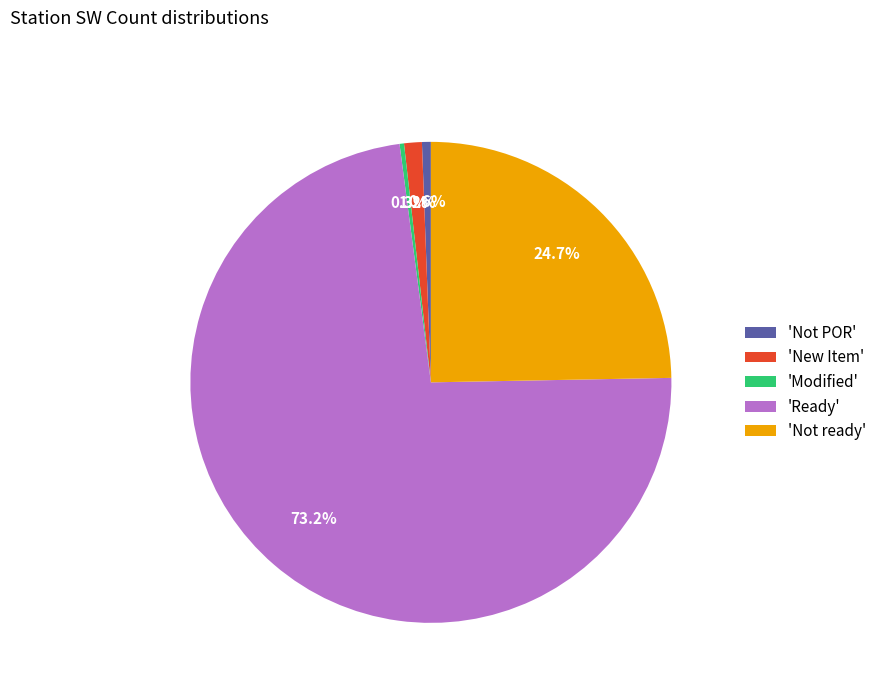

Count the number of slices in the pie.

5